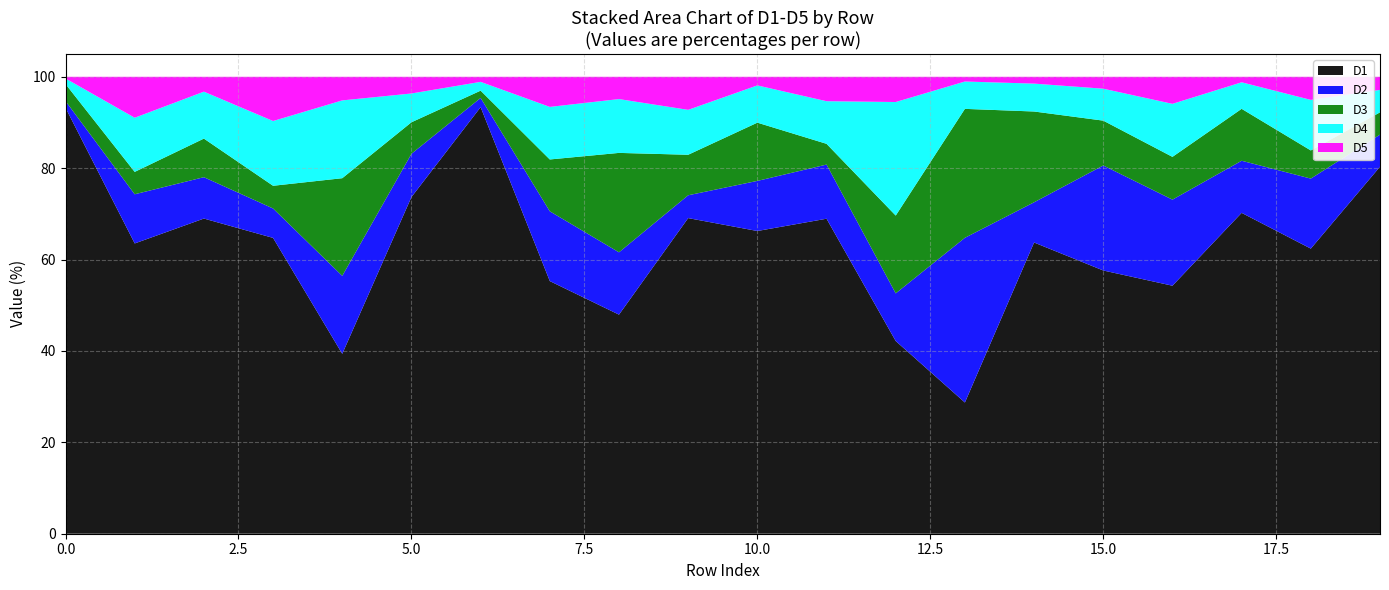

Reading right to left, list all the values displayed in this chart.

D1: 19=80.3	18=62.4	17=70.2	16=54.3	15=57.6	14=63.7	13=28.7	12=42.2	11=68.9	10=66.3	9=69.1	8=47.9	7=55.3	6=93.4	5=73.7	4=39.4	3=64.7	2=69.0	1=63.5	0=93.2
D2: 19=7.0	18=15.3	17=11.4	16=18.8	15=23.0	14=8.8	13=36.0	12=10.4	11=11.9	10=11.0	9=5.0	8=13.6	7=15.3	6=2.0	5=9.5	4=17.1	3=6.4	2=9.1	1=10.8	0=1.5
D3: 19=4.9	18=6.2	17=11.4	16=9.4	15=9.8	14=19.9	13=28.2	12=17.0	11=4.5	10=12.7	9=8.9	8=21.8	7=11.3	6=1.6	5=6.9	4=21.4	3=5.0	2=8.4	1=4.9	0=3.7
D4: 19=4.9	18=11.1	17=5.8	16=11.6	15=7.0	14=6.1	13=6.0	12=24.9	11=9.3	10=8.2	9=9.8	8=11.8	7=11.5	6=1.9	5=6.3	4=17.0	3=14.2	2=10.3	1=11.9	0=1.2
D5: 19=2.9	18=5.1	17=1.2	16=5.9	15=2.6	14=1.5	13=1.0	12=5.5	11=5.3	10=1.9	9=7.2	8=4.9	7=6.6	6=1.1	5=3.6	4=5.2	3=9.7	2=3.2	1=9.0	0=0.4